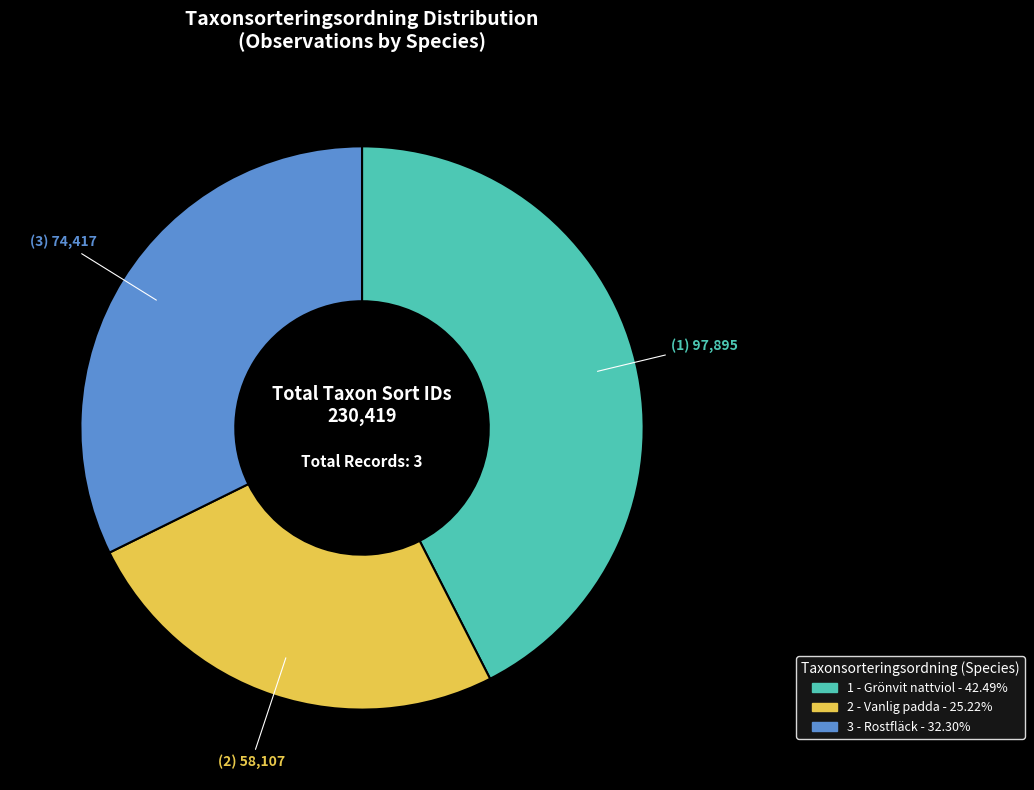

Does any single category account for the majority?

No